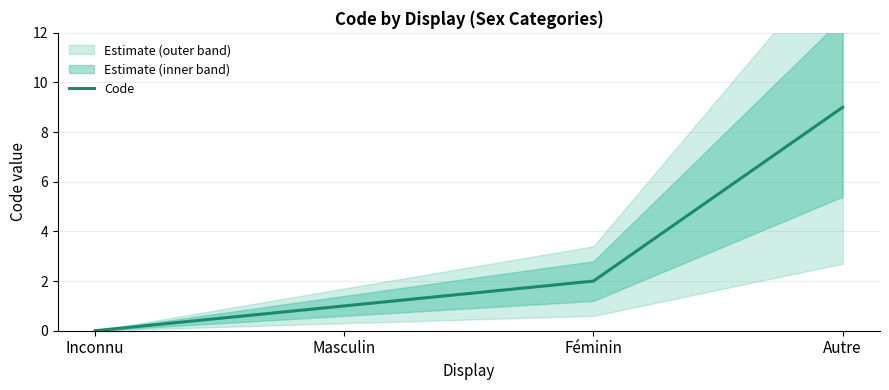

The chart shows a value of 1 at Masculin. True or false?

True